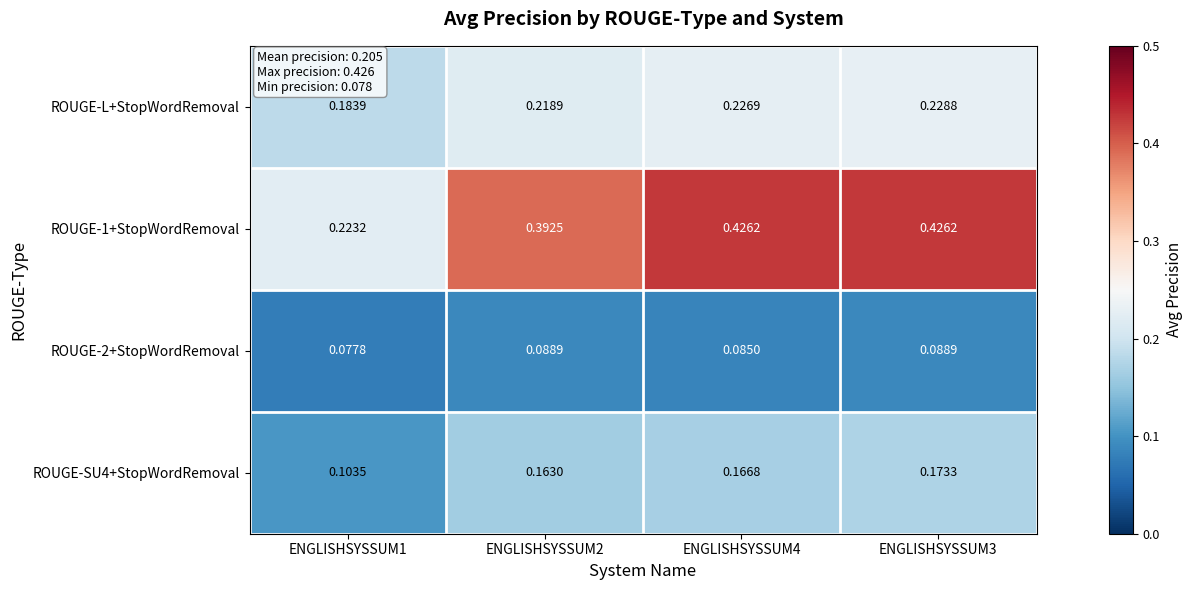

What is the total value across all series at ENGLISHSYSSUM3?

0.9